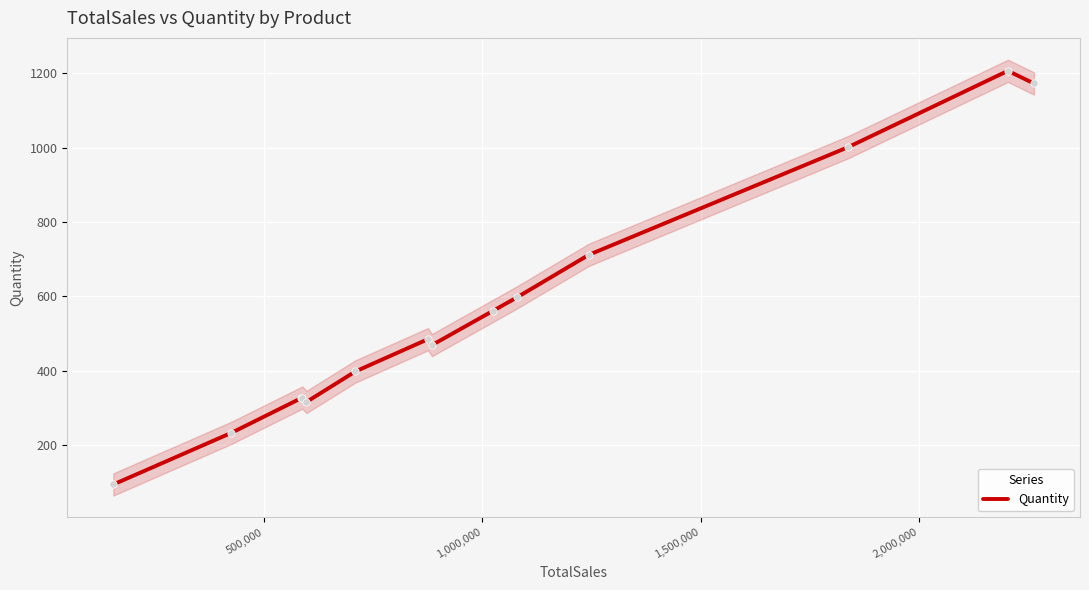

What is the lowest value of the Quantity series?

94